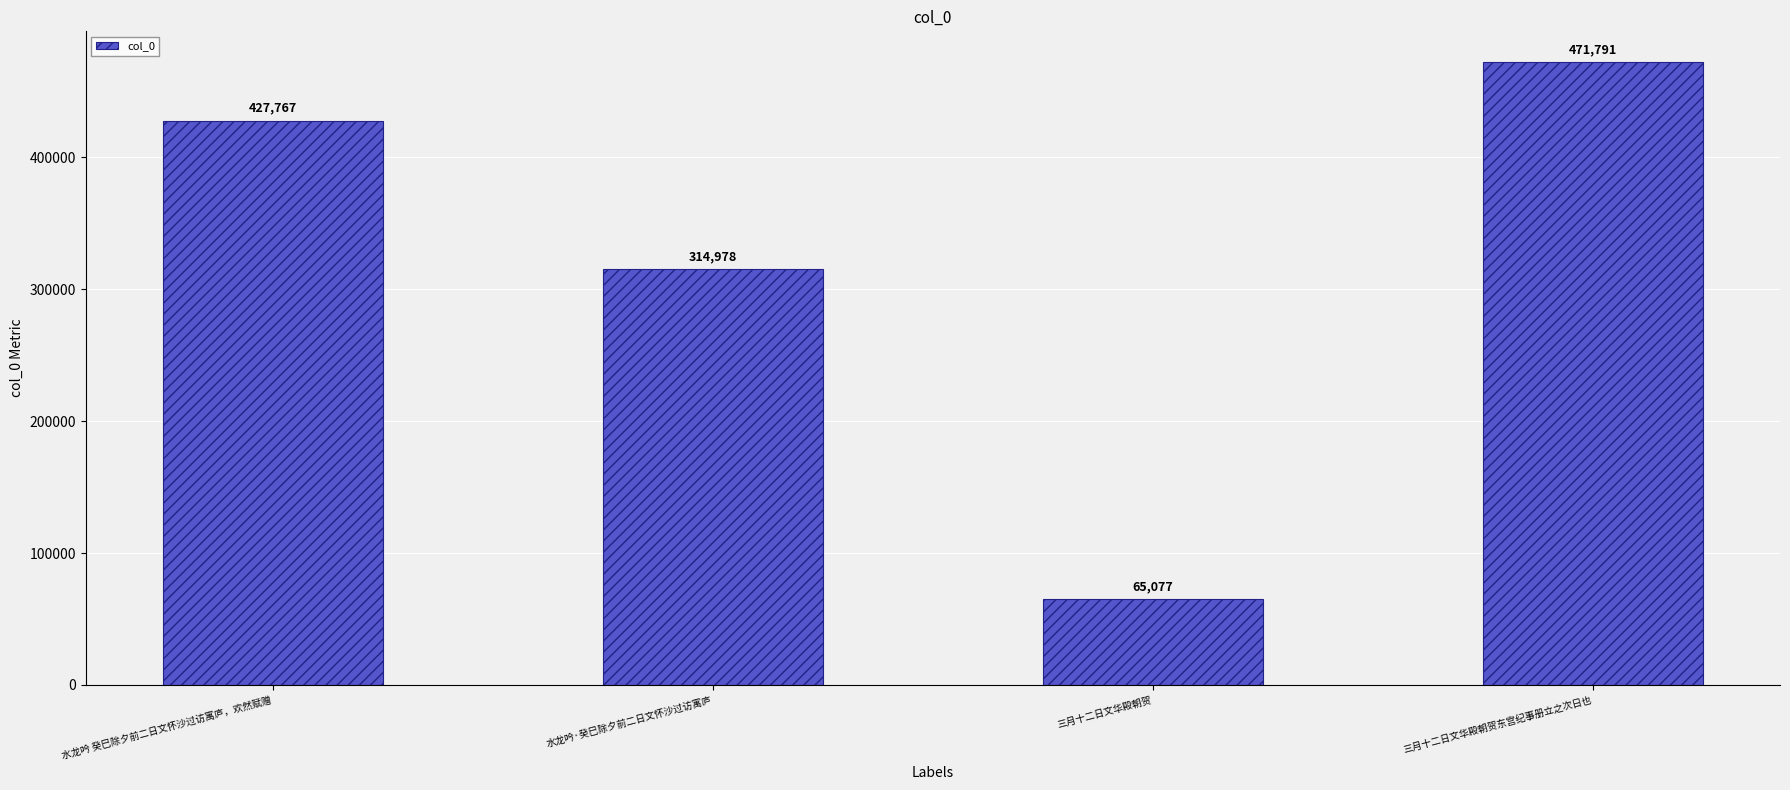

What value does the data have at 三月十二日文华殿朝贺, to the nearest 10?

65080